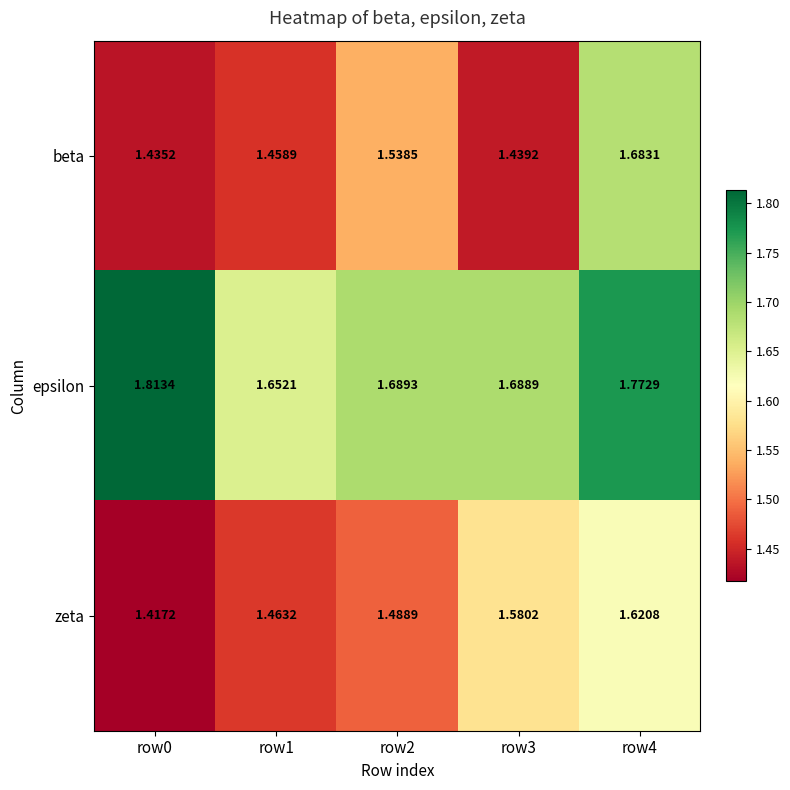

Between row2 and row4, which series saw the biggest shift?

beta